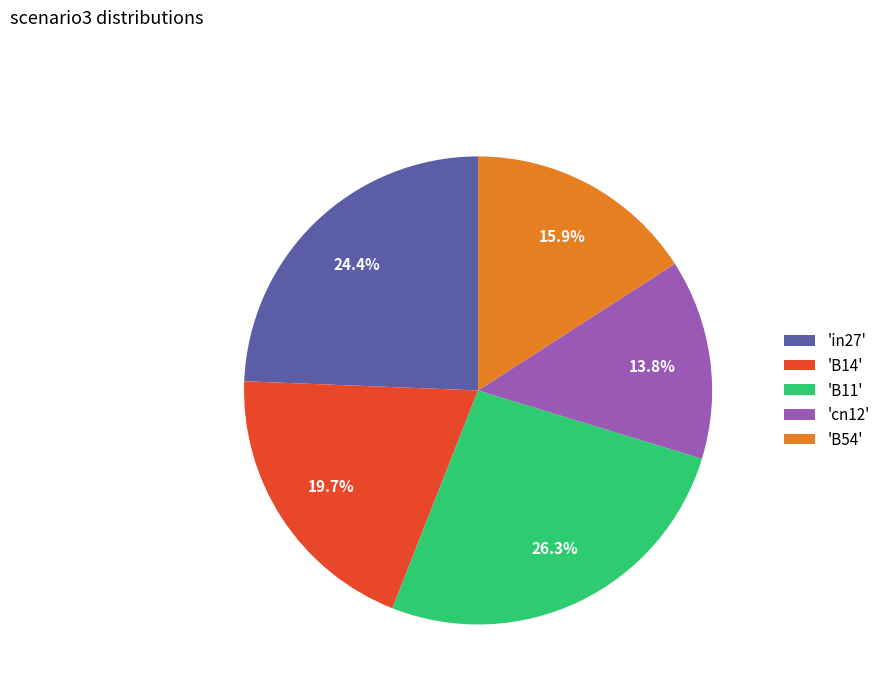

Is there a majority slice in this chart?

No